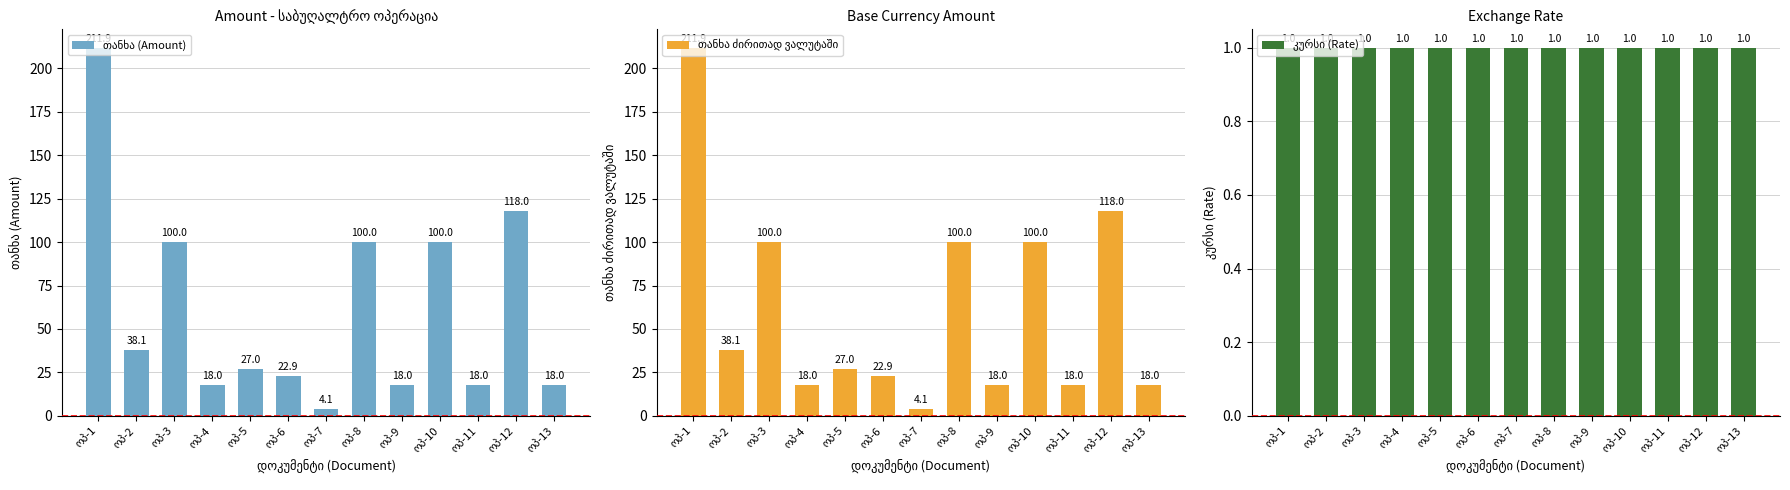

The კურსი (Rate) series shows 1.0 at ოპ-12. True or false?

True